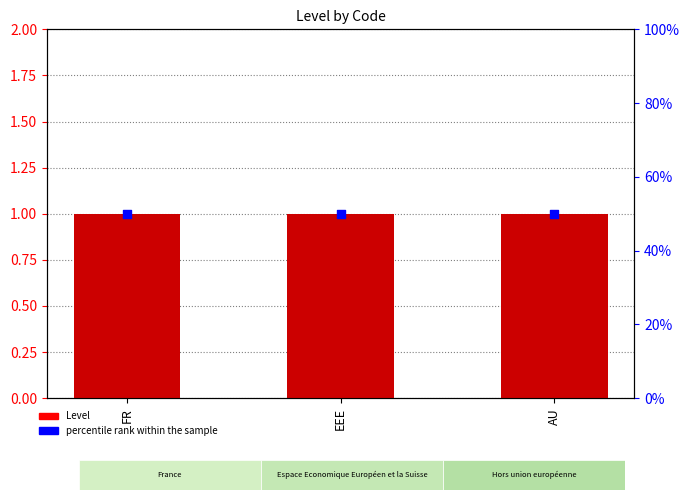

Is the value of Level at AU greater than the value of percentile rank within the sample at AU?

No